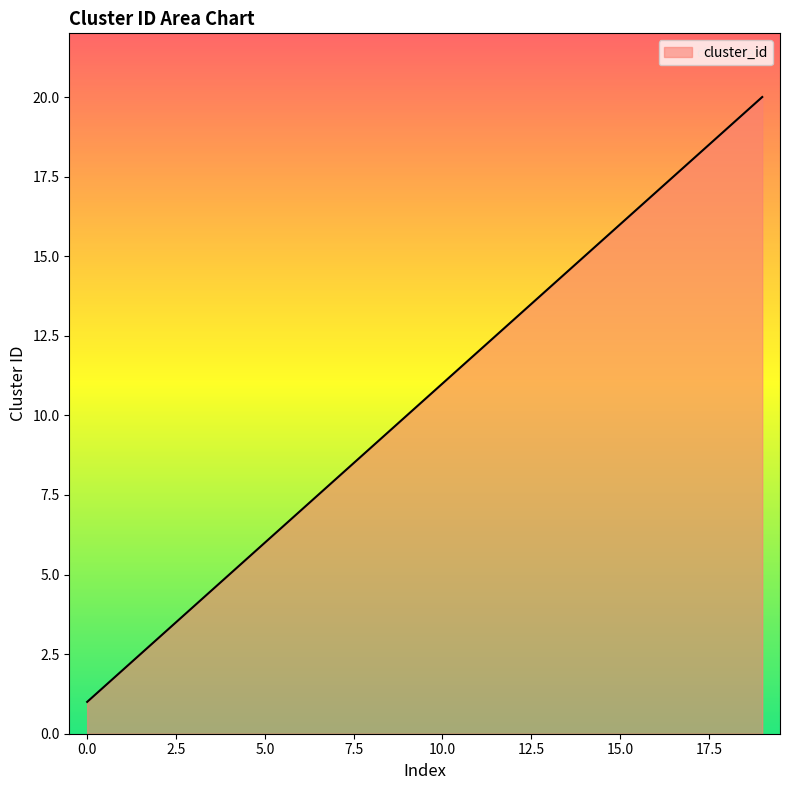

What is the sum of all values?

210